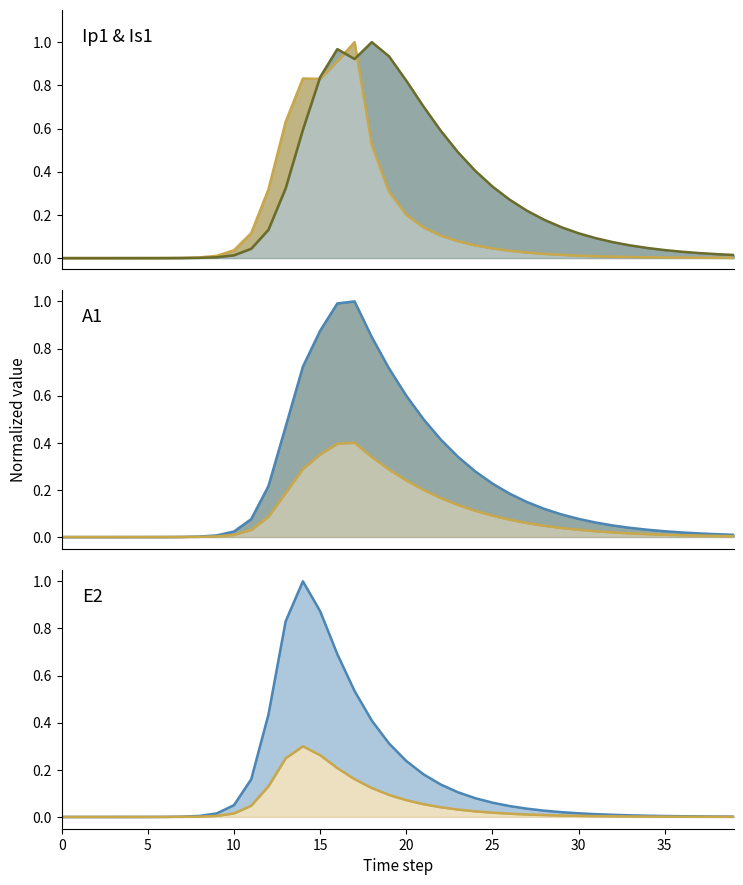

After their last crossing, which series has the higher values: E2 upper or A1 upper?

A1 upper